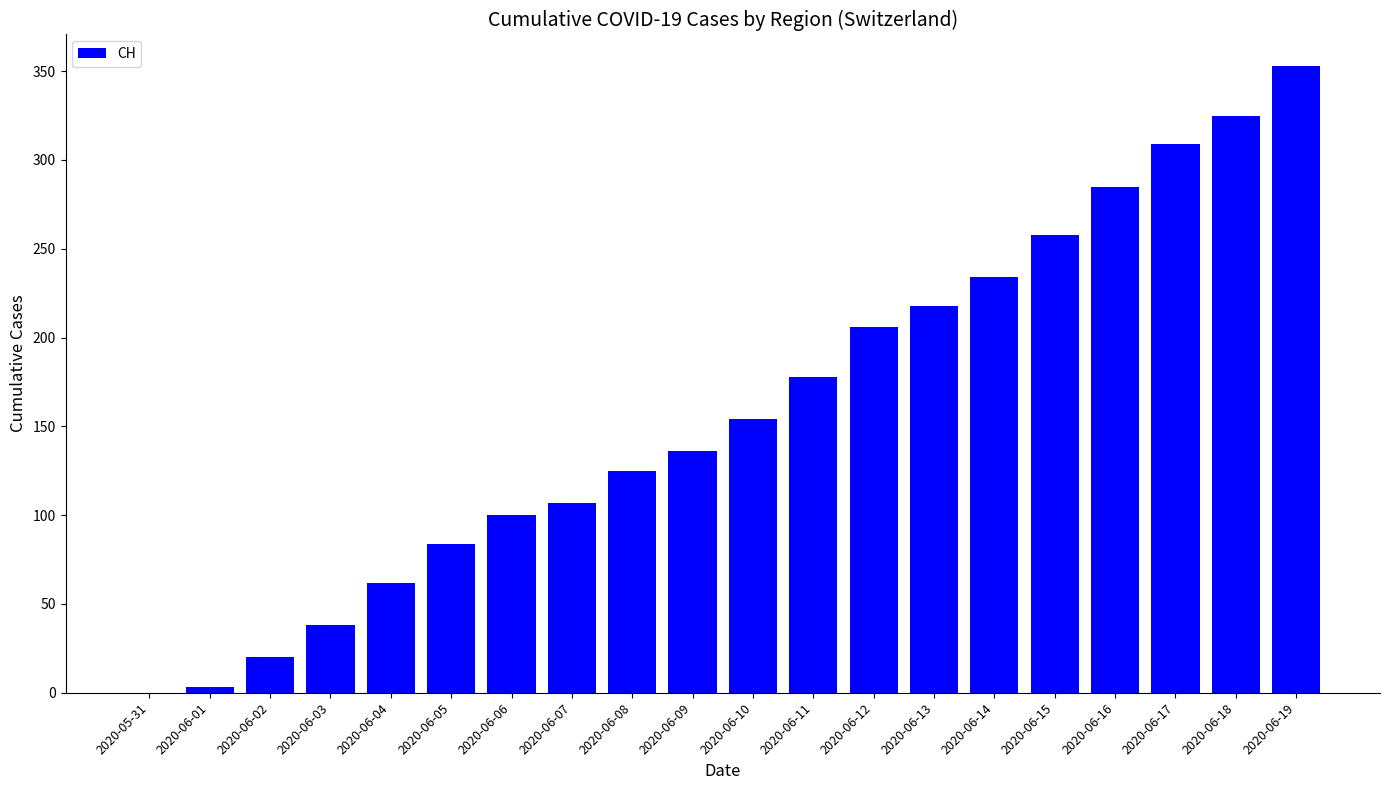

What is the ratio of the value at 2020-06-18 to the value at 2020-06-11?

1.8